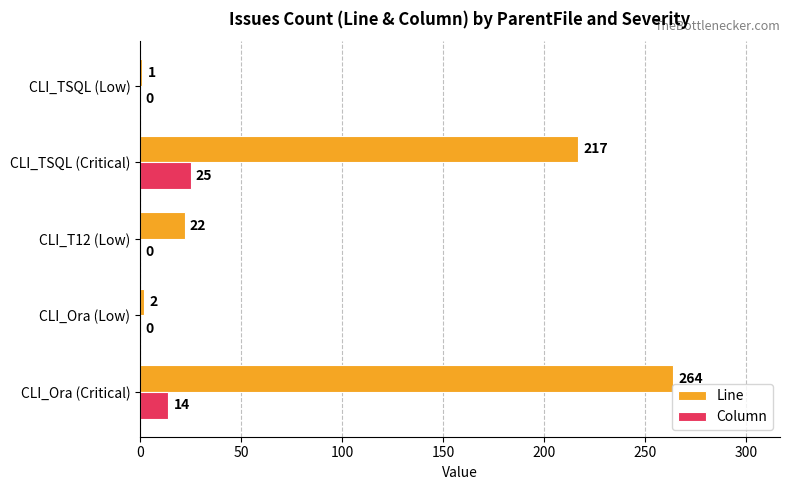

What is the sum of all Line values?

506